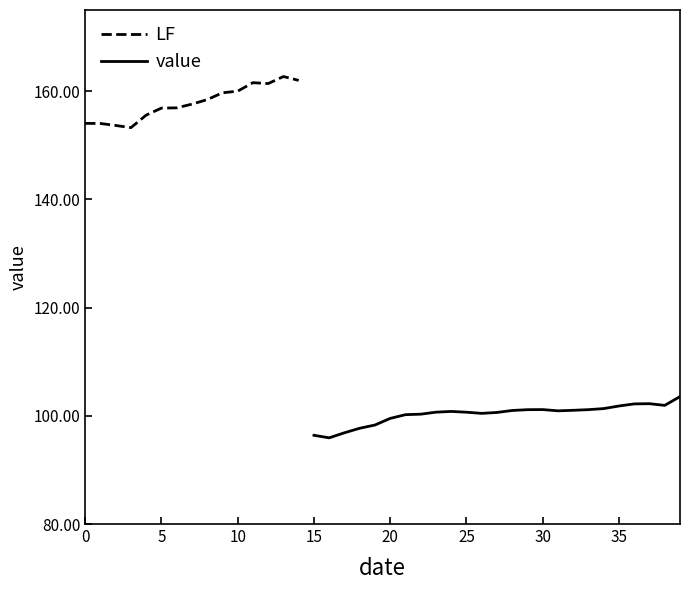

The chart shows a value of 69.1 at 2004-08-15. True or false?

False